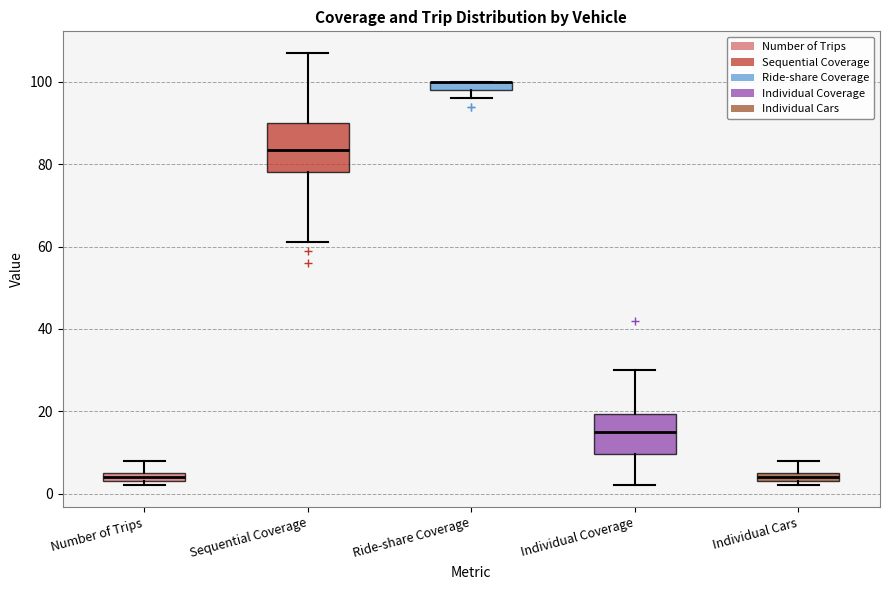

Where does the upper whisker of the box for Sequential Coverage end on the y-axis? The values are not printed on the chart, so give them approximately, as read against the axis.

108